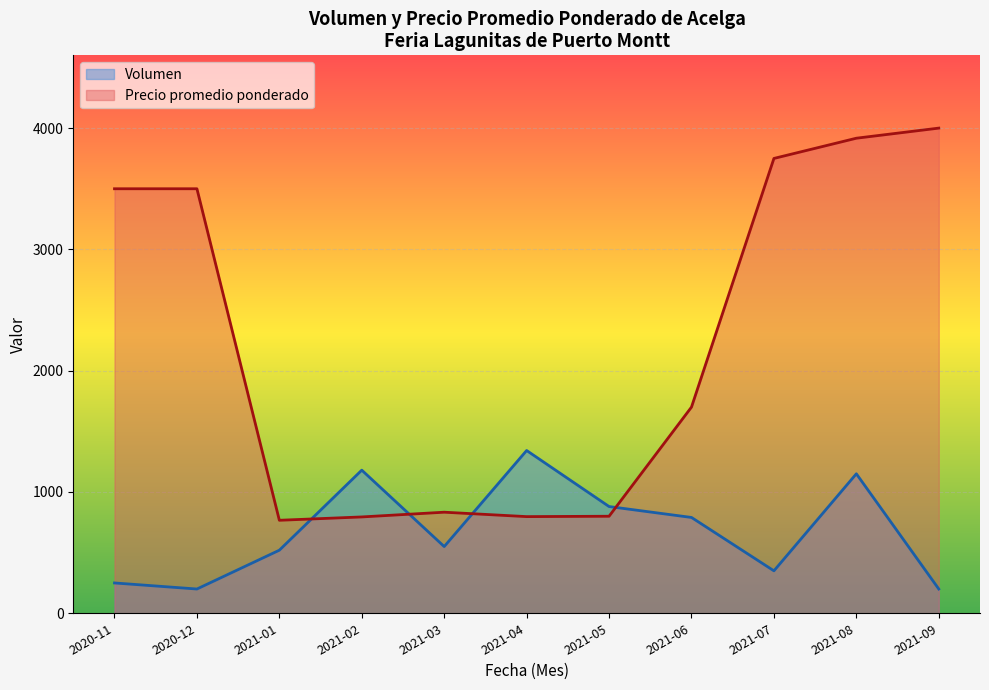

The value of Volumen at 2021-03 is 925.9. True or false?

False